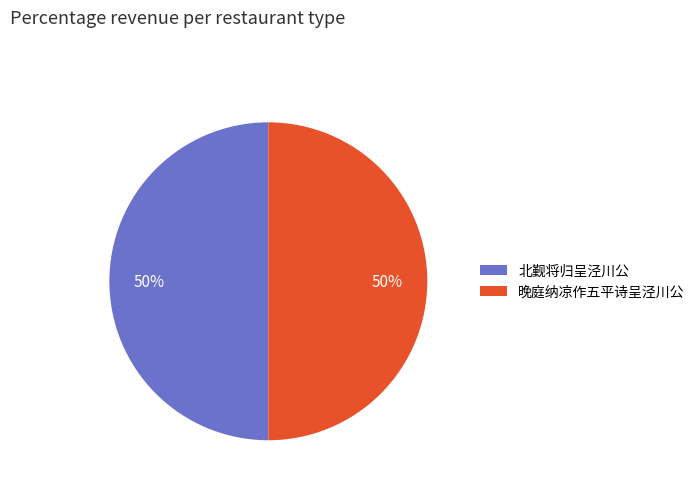

Do 晚庭纳凉作五平诗呈泾川公 and 北觐将归呈泾川公 together represent more than half of the pie?

Yes